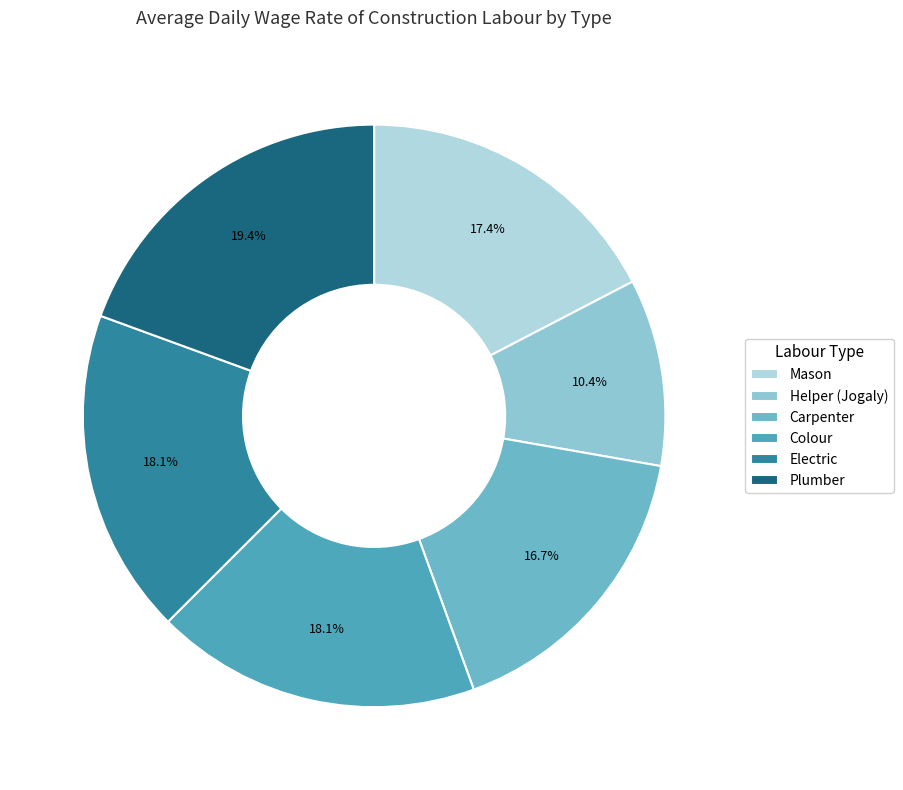

Does Helper (Jogaly) represent more than half of the total?

No